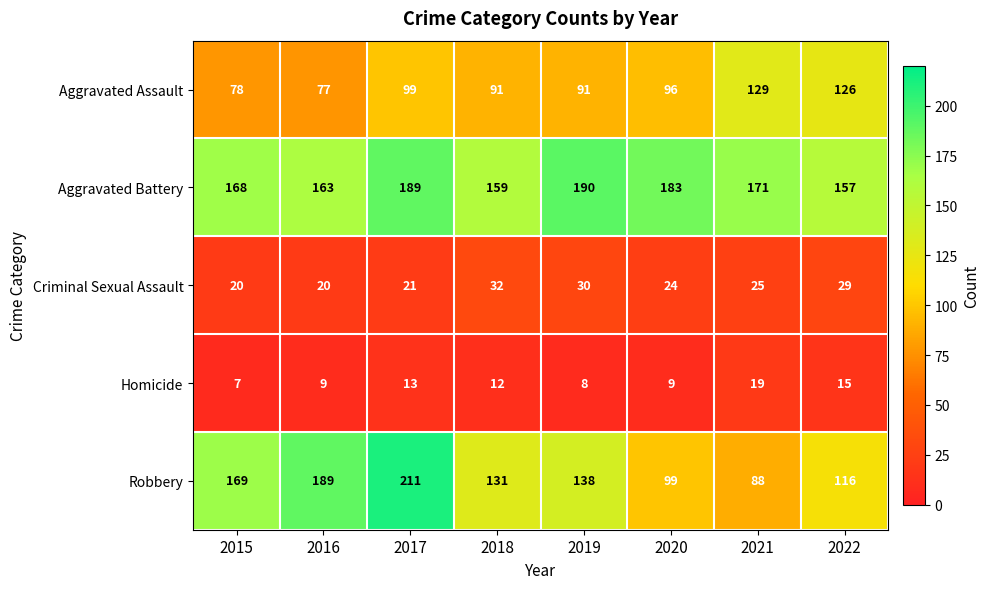

What is the greatest value displayed?

211